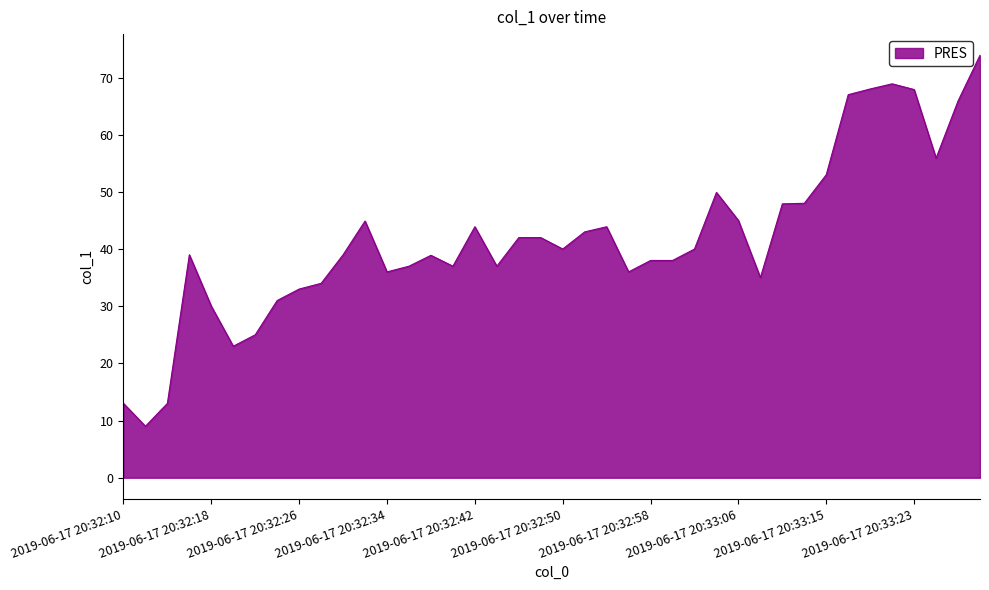

What is the minimum value shown in the chart?

9.0